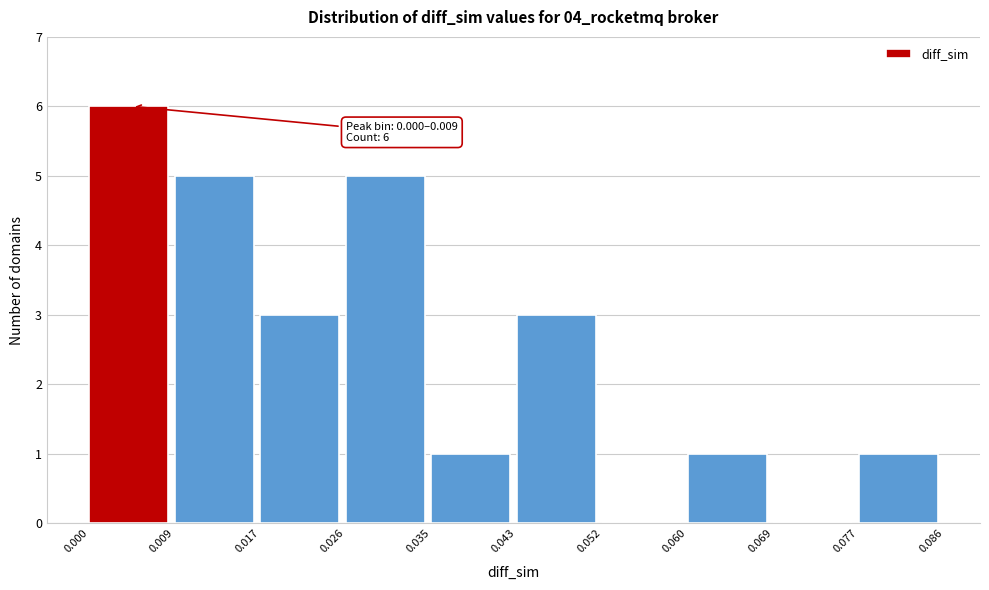

Over which range of the x-axis is the bar tallest?

0.000 to 0.009